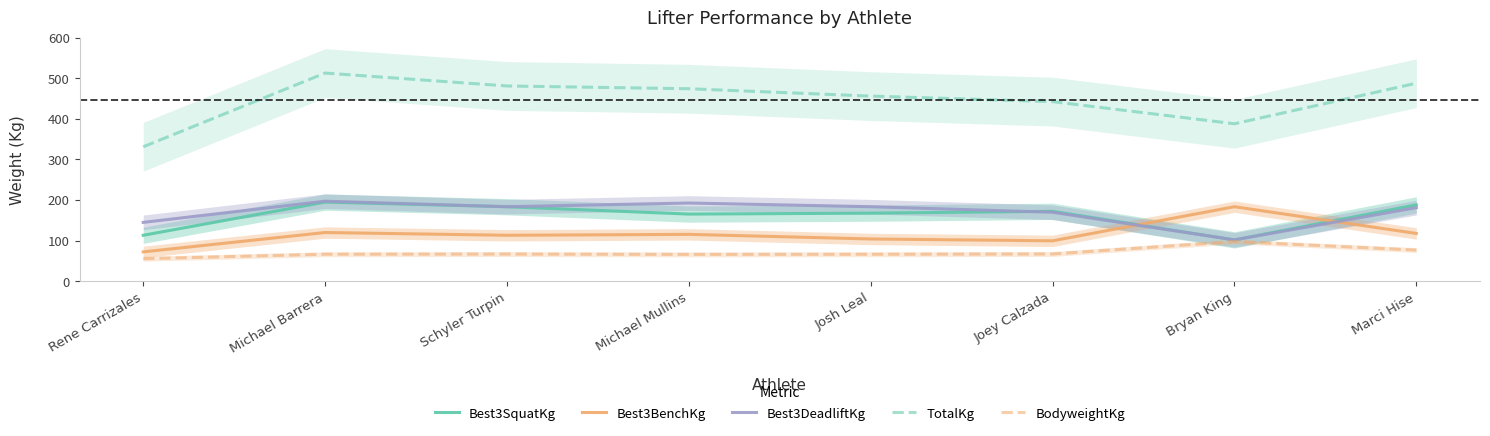

What is the label of the 4th point from the right?

Josh Leal